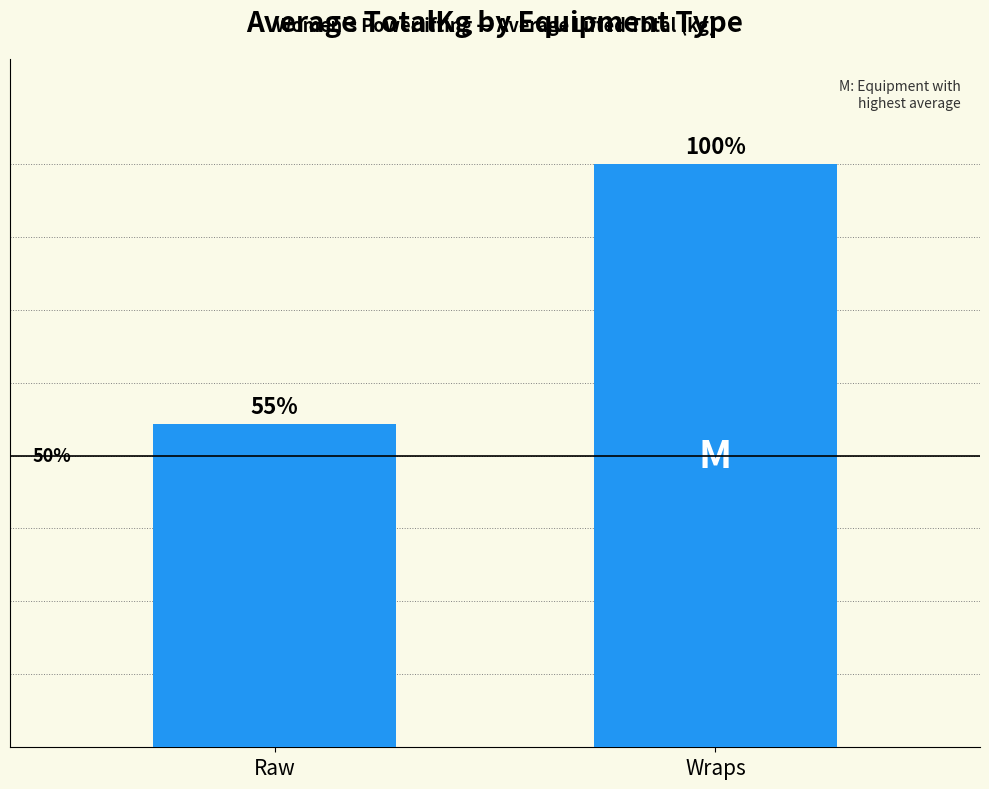

What is the average value?

220.0